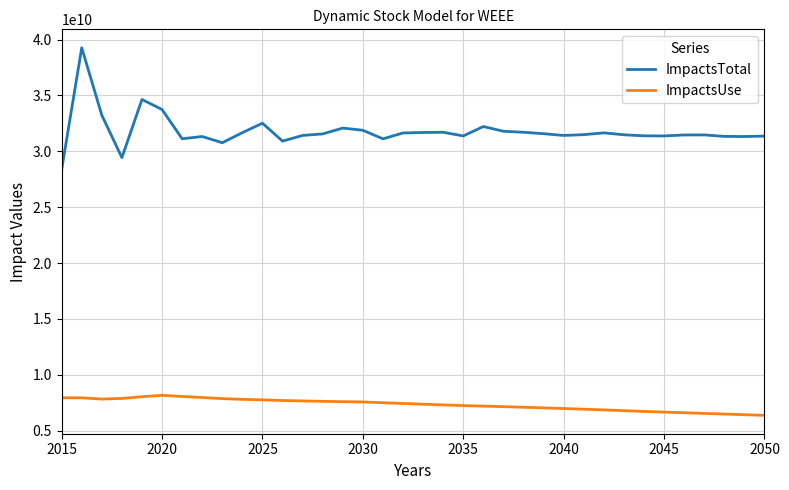

How many values in the ImpactsUse series exceed 7433064371?

18